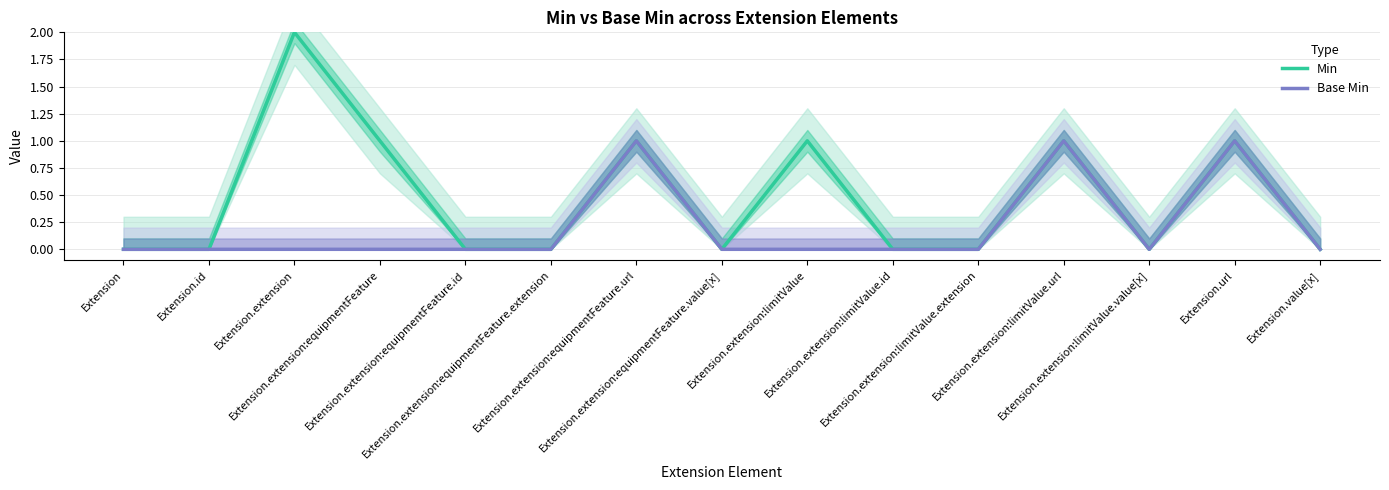

In Min, how many points are higher than both neighbors (excluding endpoints)?

5